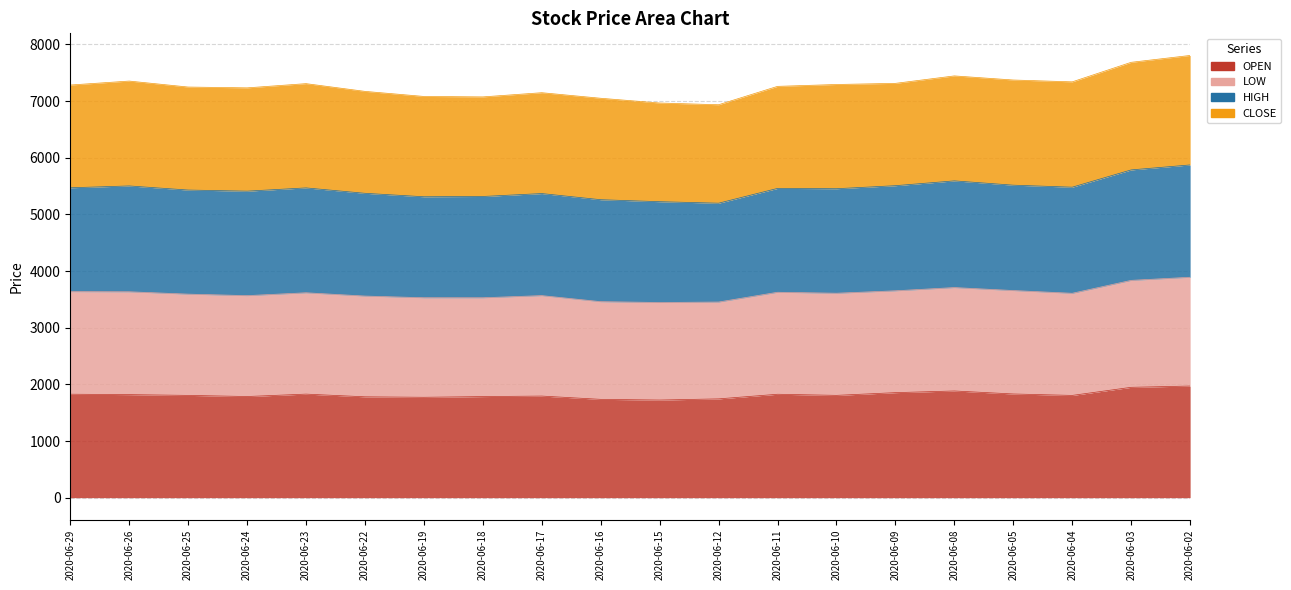

Where is the first local minimum for HIGH?

2020-06-24